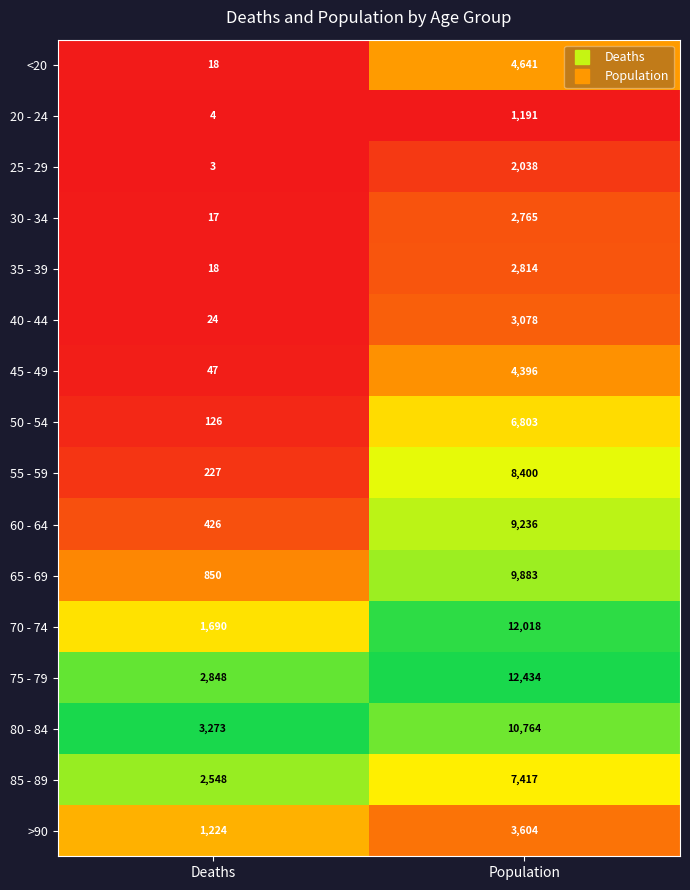

What is the difference between the highest and lowest values at Population?

11243